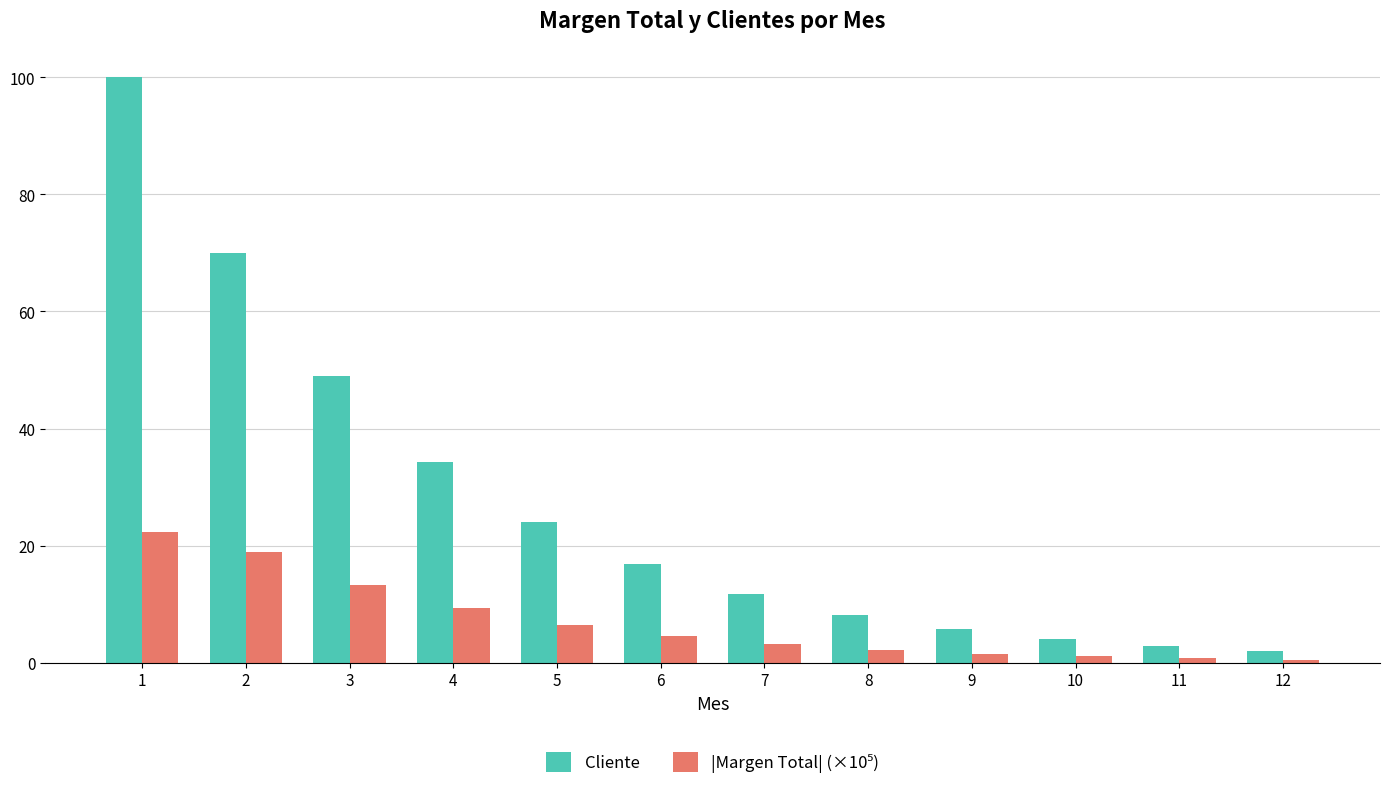

Which series has the largest total across all categories?

Cliente